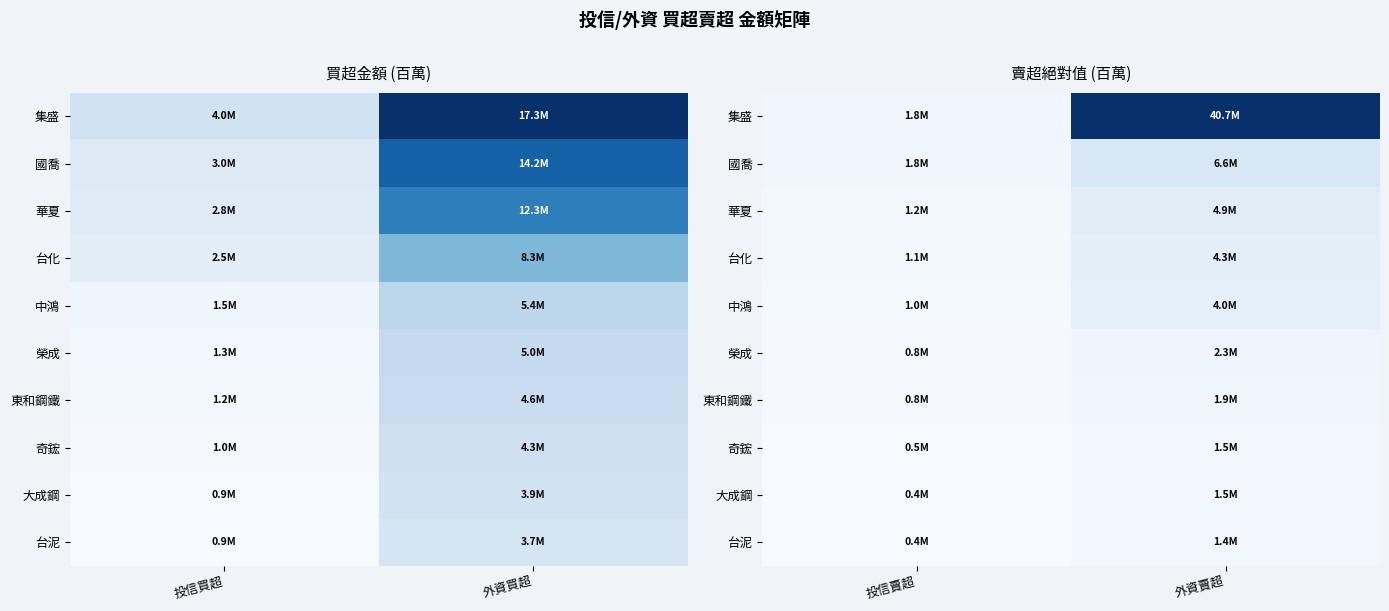

Between 外資賣超 and 投信賣超, which is larger?

外資賣超